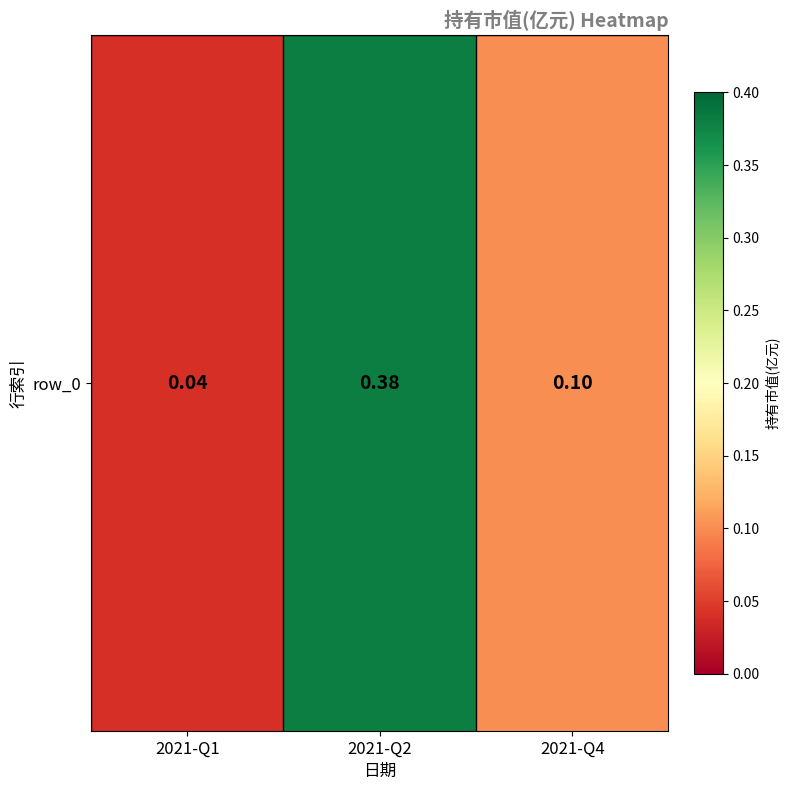

List the labels in order of value, largest first.

2021-Q2, 2021-Q4, 2021-Q1